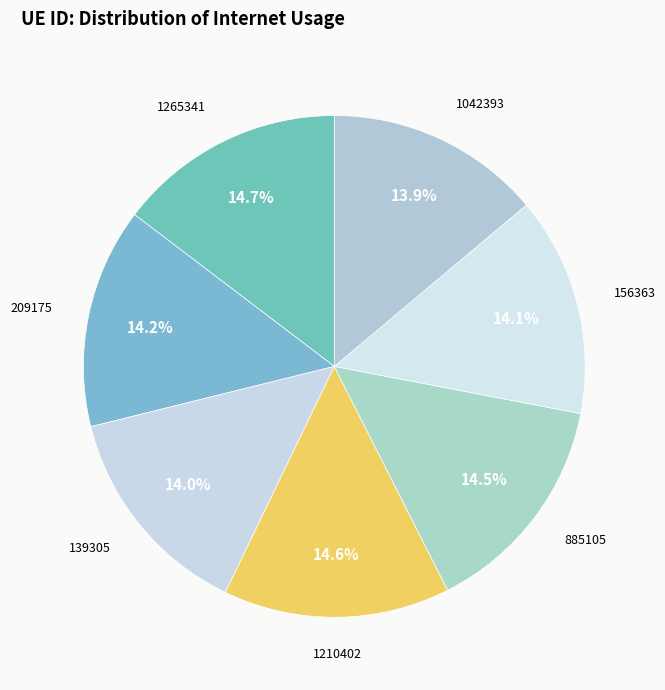

To the nearest percent, what is the average slice percentage?

14%